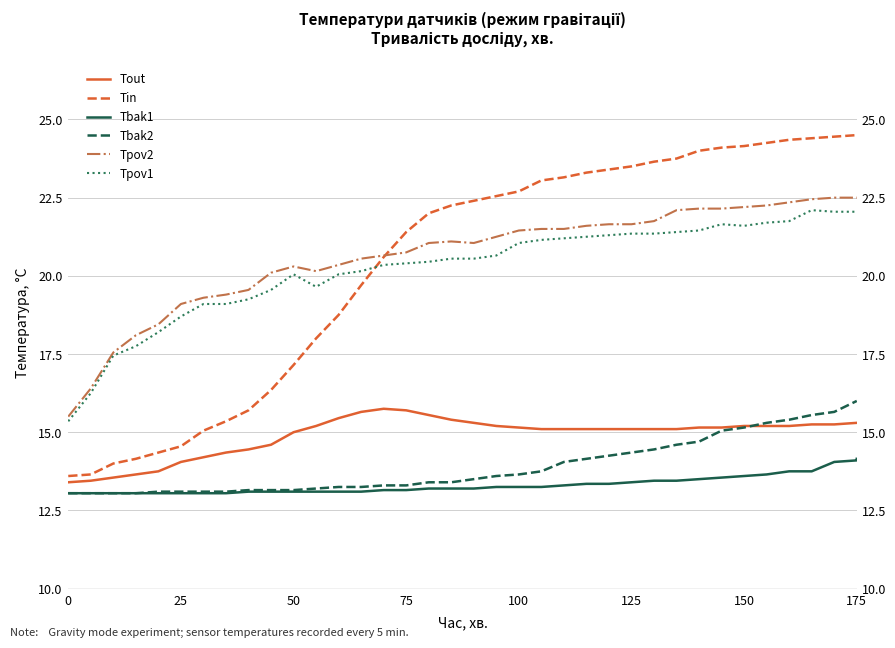

Which series has the largest range (max minus min)?

Tin